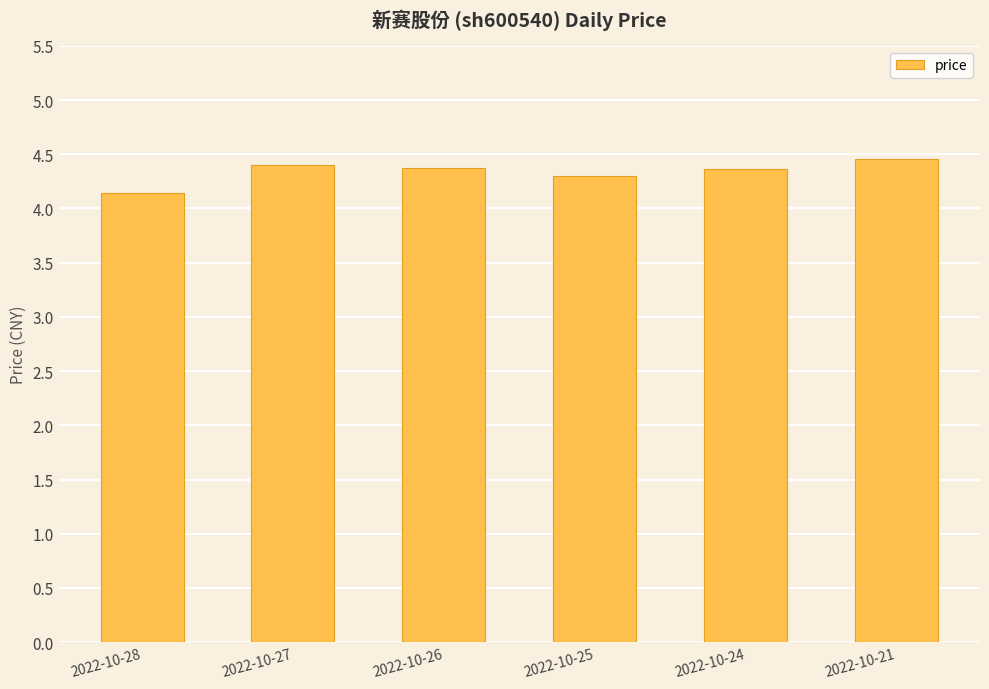

Count the number of categories in the chart.

6